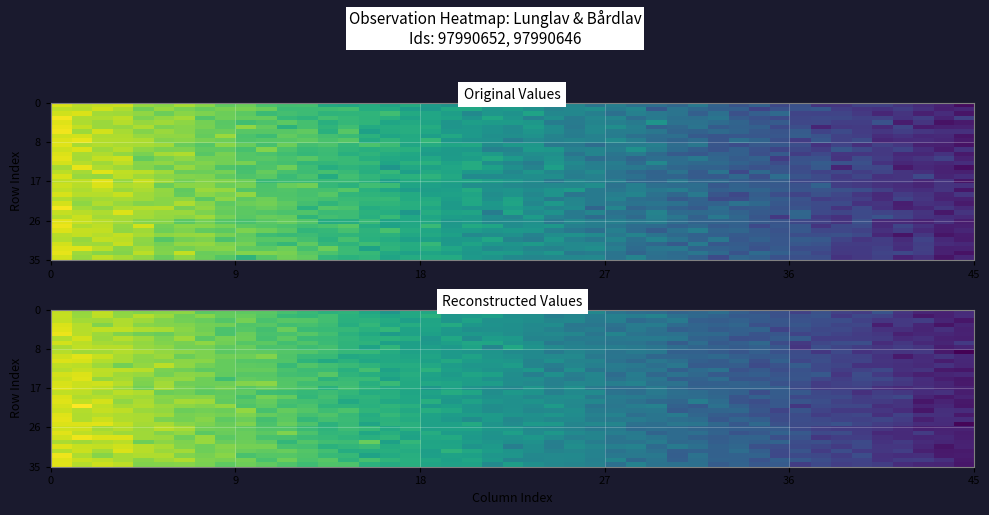

At how many categories does at least one series exceed 74705?

1